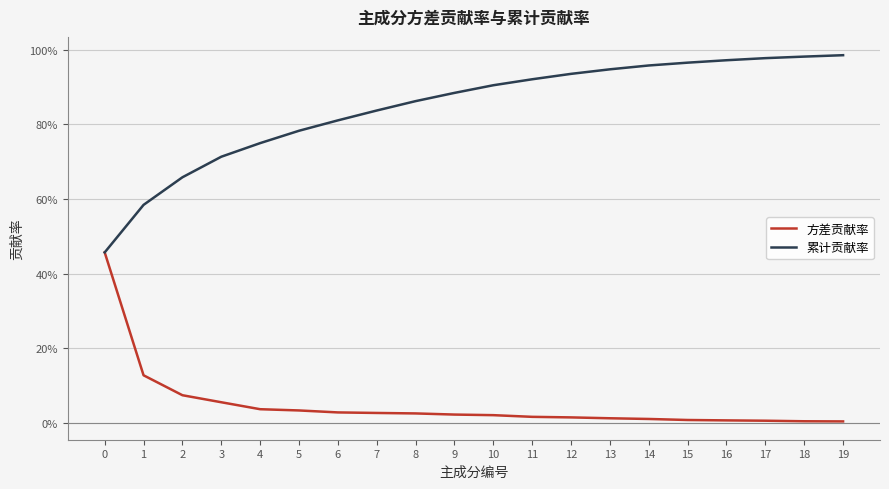

The value of 方差贡献率 at 16 is 0.0. True or false?

False